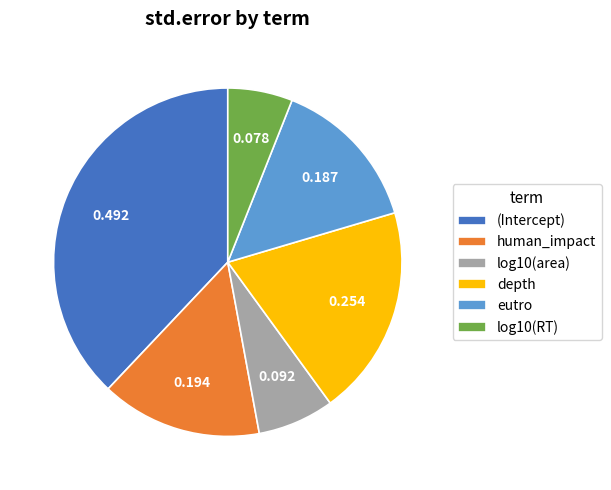

Rank the categories by value from highest to lowest.

(Intercept), depth, human_impact, eutro, log10(area), log10(RT)